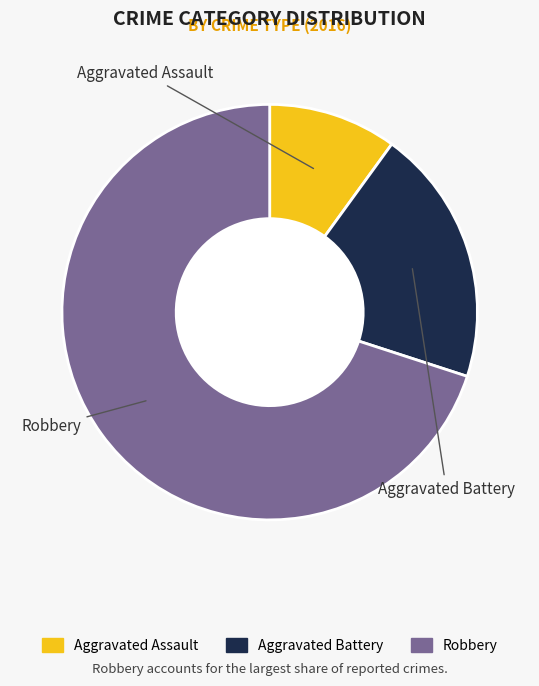

To the nearest percent, what percentage of the pie is Robbery?

70%